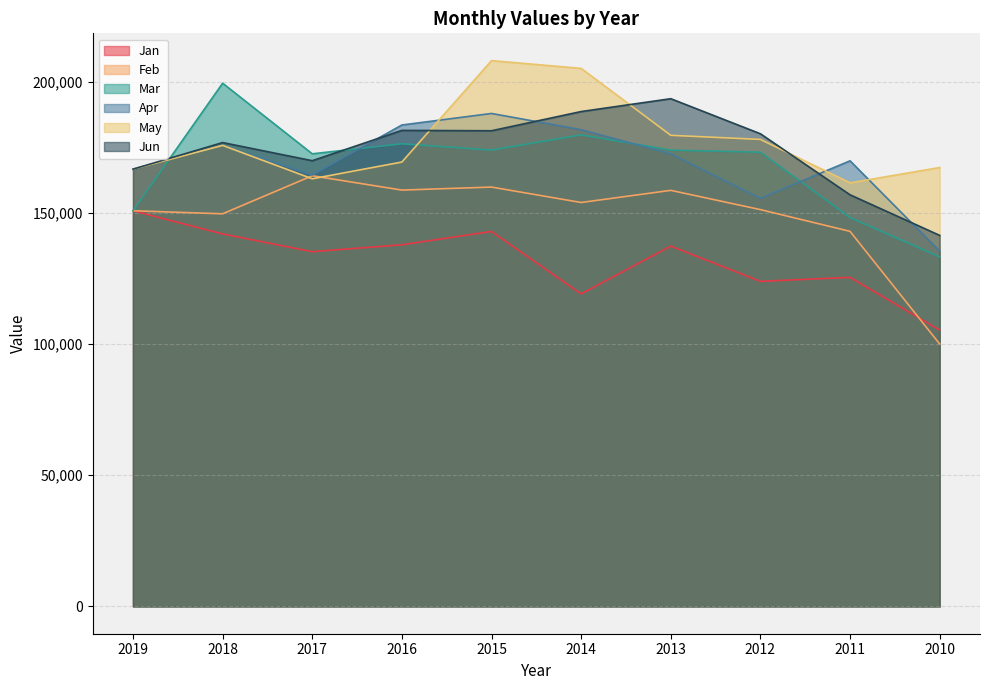

Does the chart display data point markers on the line(s)?

No